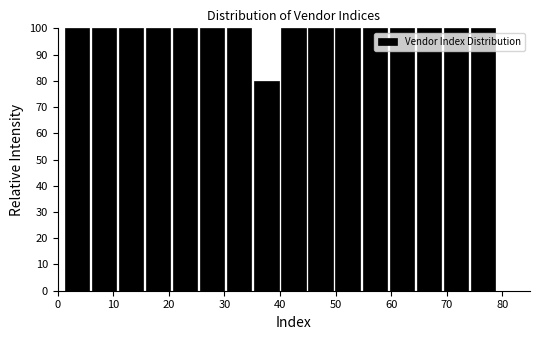

Reading left to right, transcribe this chart: for each bar, give the range it covers on the x-axis and its height. Neither the bar edges nor the heights are printed on the chart, so give them approximately, as read against the axes.

1 to 6: 100
6 to 11: 100
11 to 16: 100
16 to 21: 100
21 to 25: 100
25 to 30: 100
30 to 35: 100
35 to 40: 80
40 to 45: 100
45 to 50: 100
50 to 55: 100
55 to 60: 100
60 to 64: 100
64 to 69: 100
69 to 74: 100
74 to 79: 100